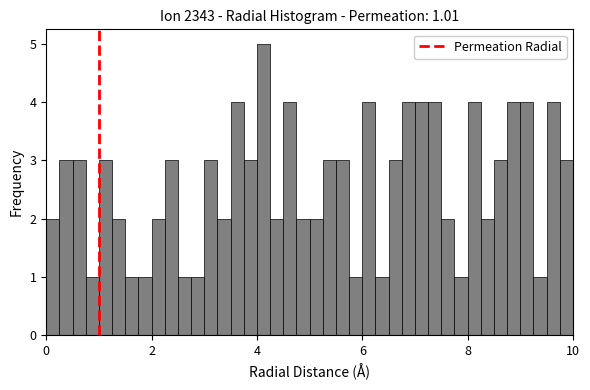

Around what value on the x-axis is the tallest bar? Give the approximate position of its centre, as read against the axis.

4.2